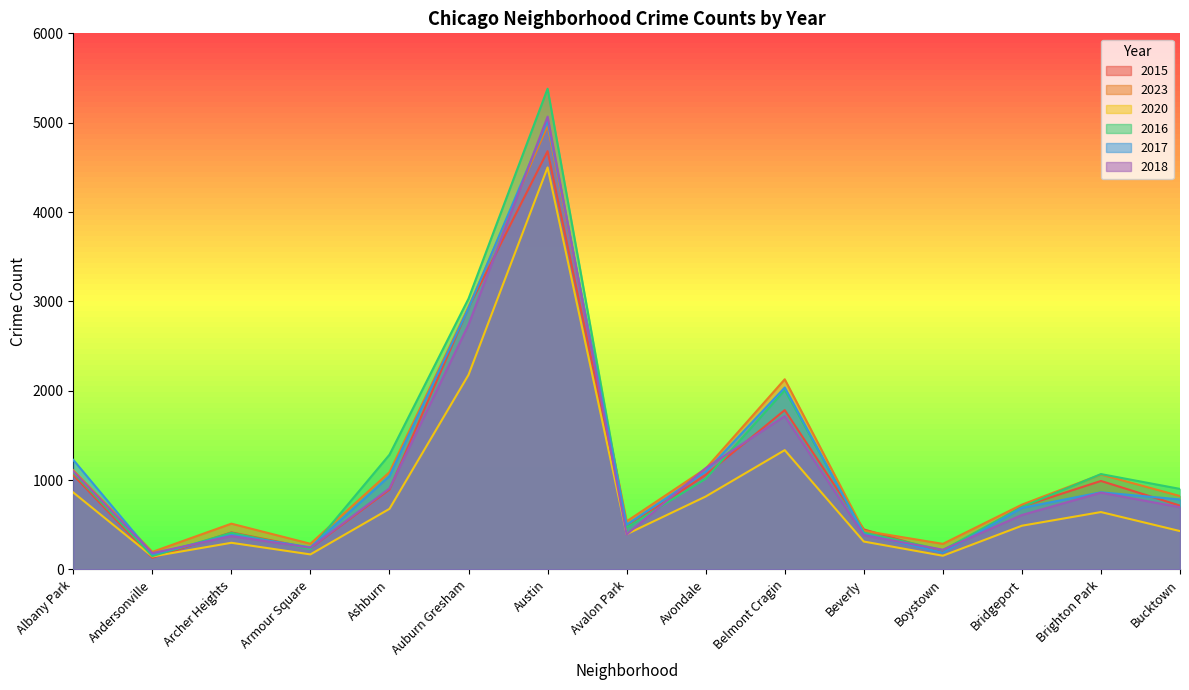

Where is the first local minimum for 2020?

Andersonville